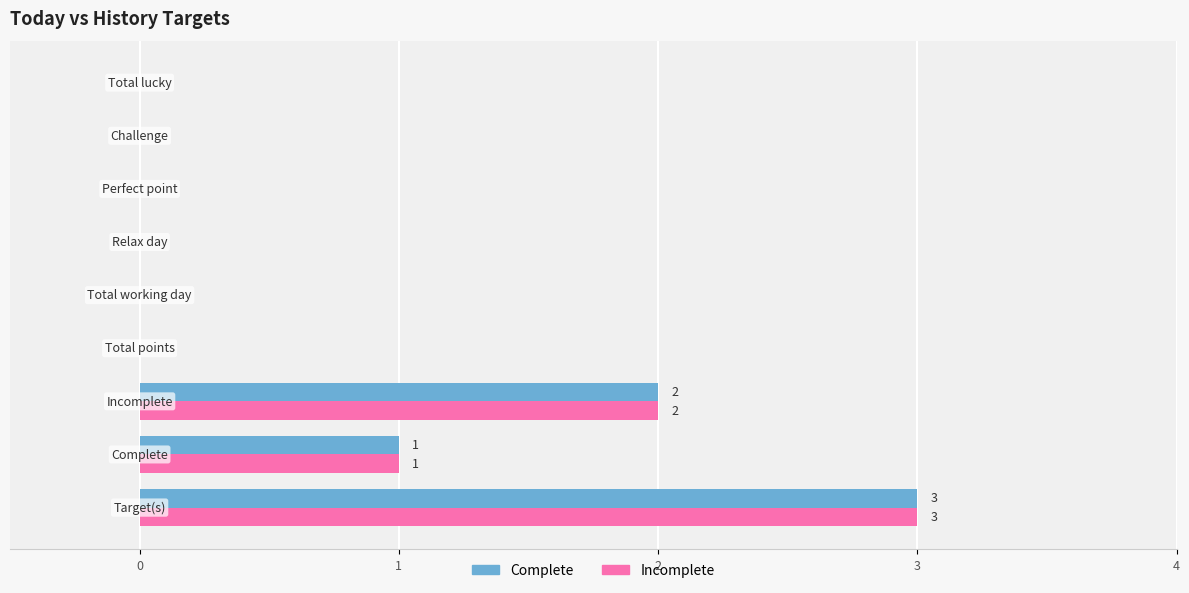

What is the sum of all Complete values?

6